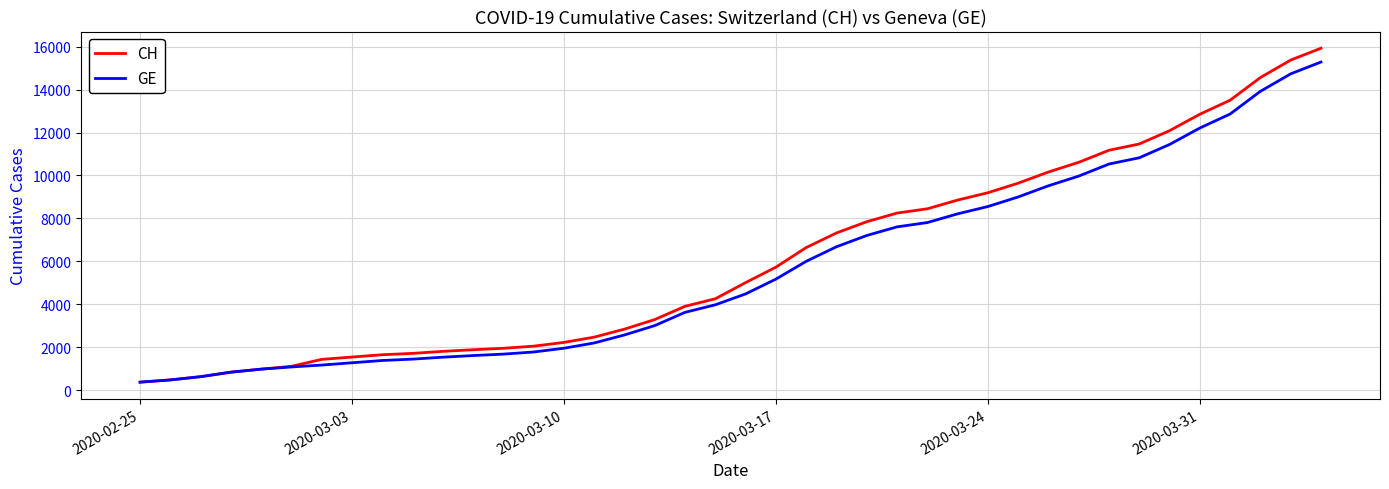

What is the greatest value displayed?

15926